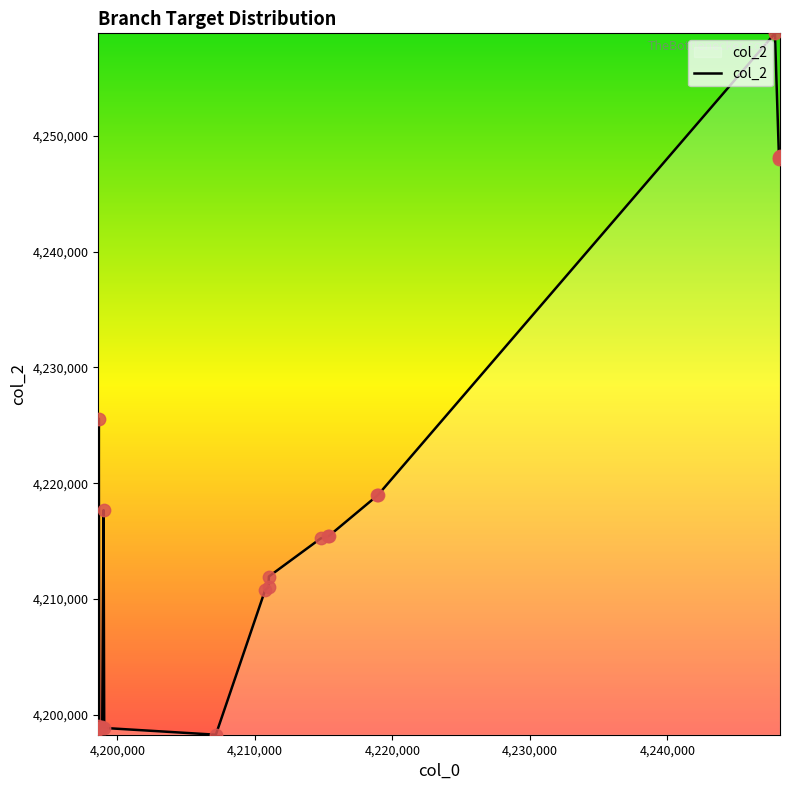

What is the smallest value displayed?

4198272